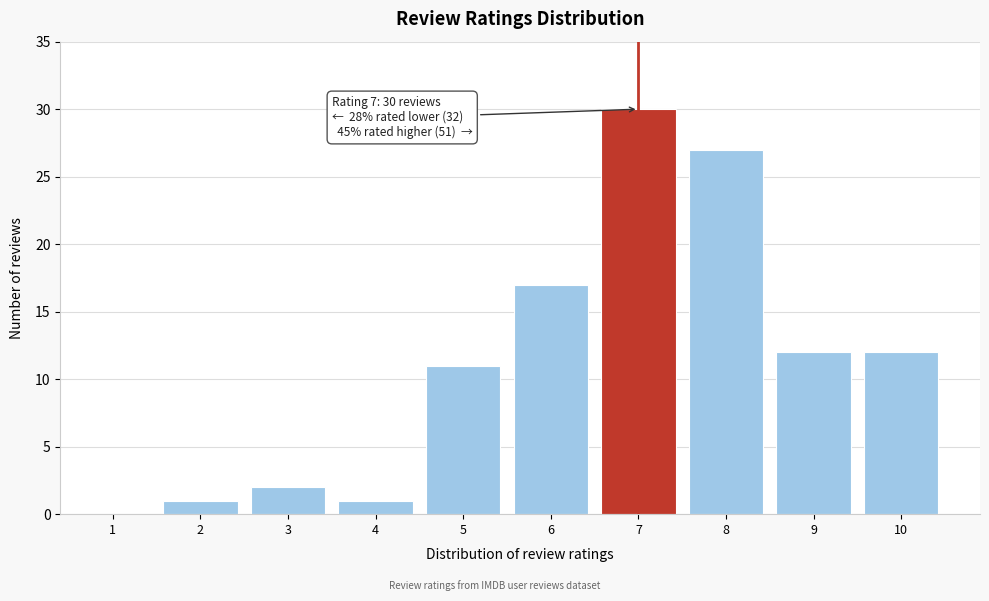

Reading left to right, what are all the values shown in this chart?

1=0	2=1	3=2	4=1	5=11	6=17	7=30	8=27	9=12	10=12